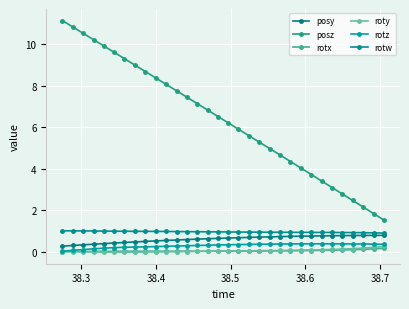

What is the difference between the maximum and minimum values in the posz series?

9.6